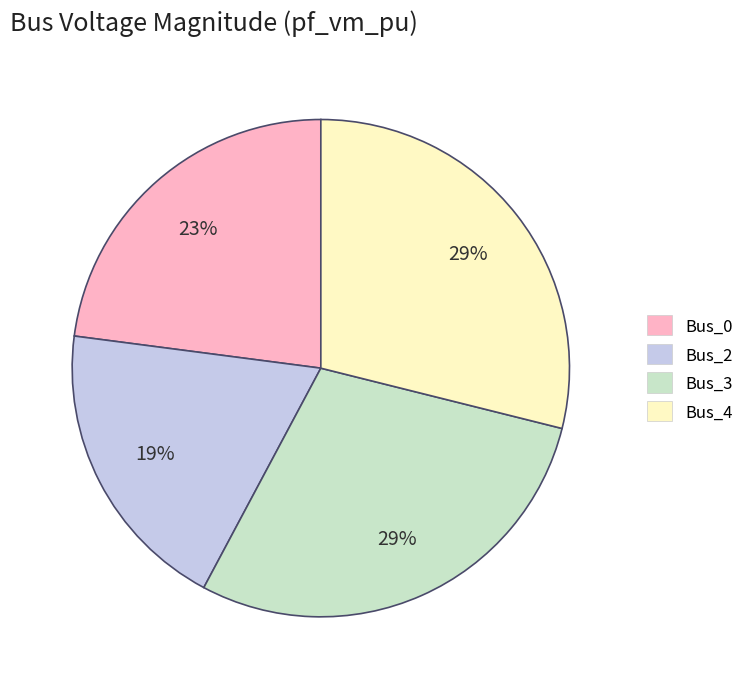

Which category has the smallest portion of the pie?

Bus_2